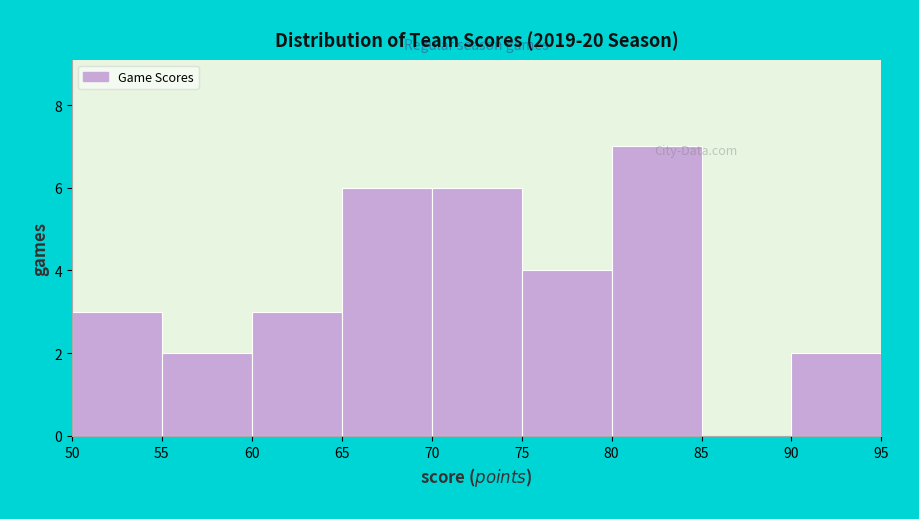

Over which range of the x-axis is the bar tallest?

80 to 85